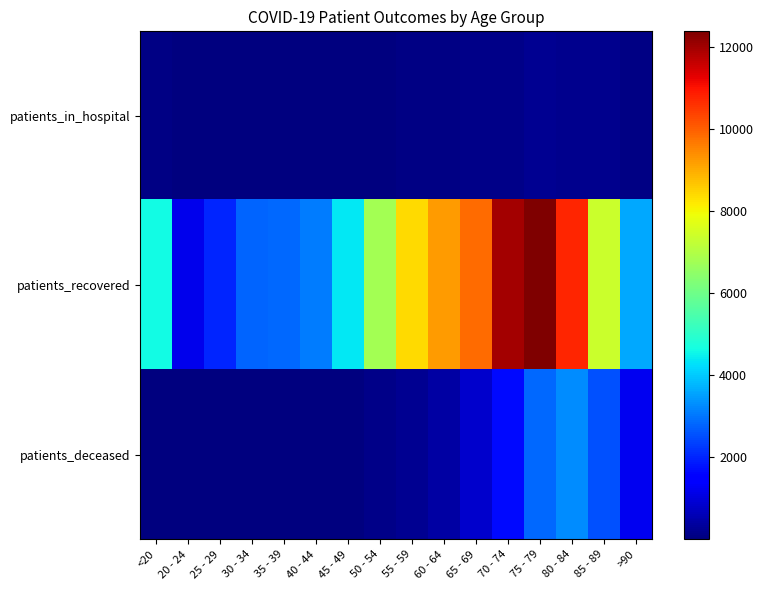

Which has a higher value, 20 - 24 or 85 - 89?

85 - 89